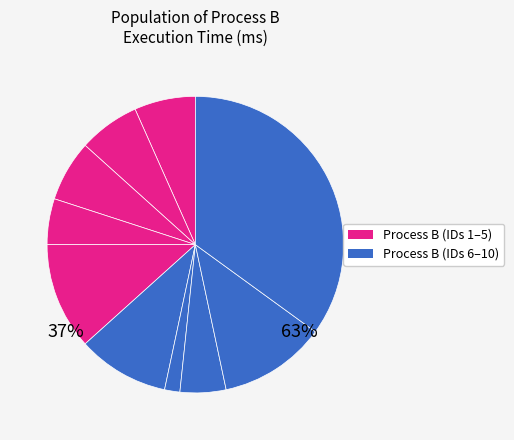

Rank the categories by value from highest to lowest.

10, 5, 9, 6, 1, 2, 3, 4, 8, 7